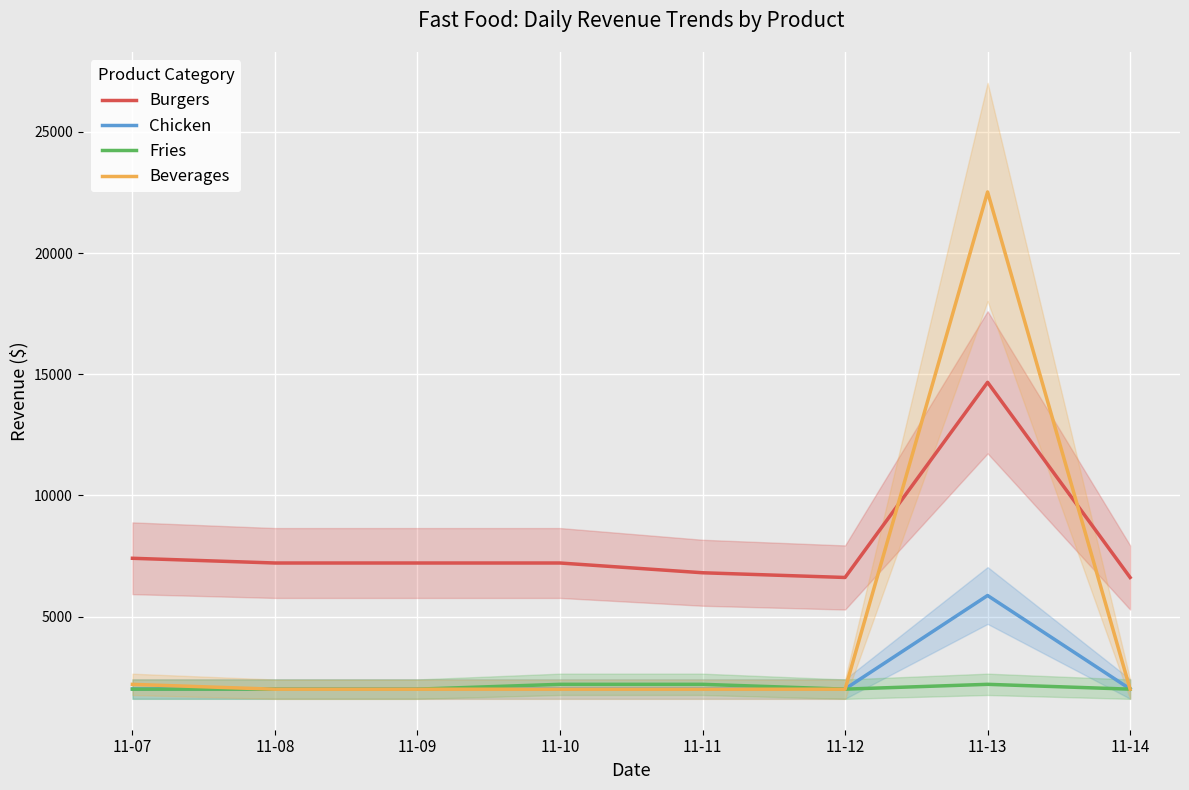

How many intersections are there between Burgers and Beverages?

2